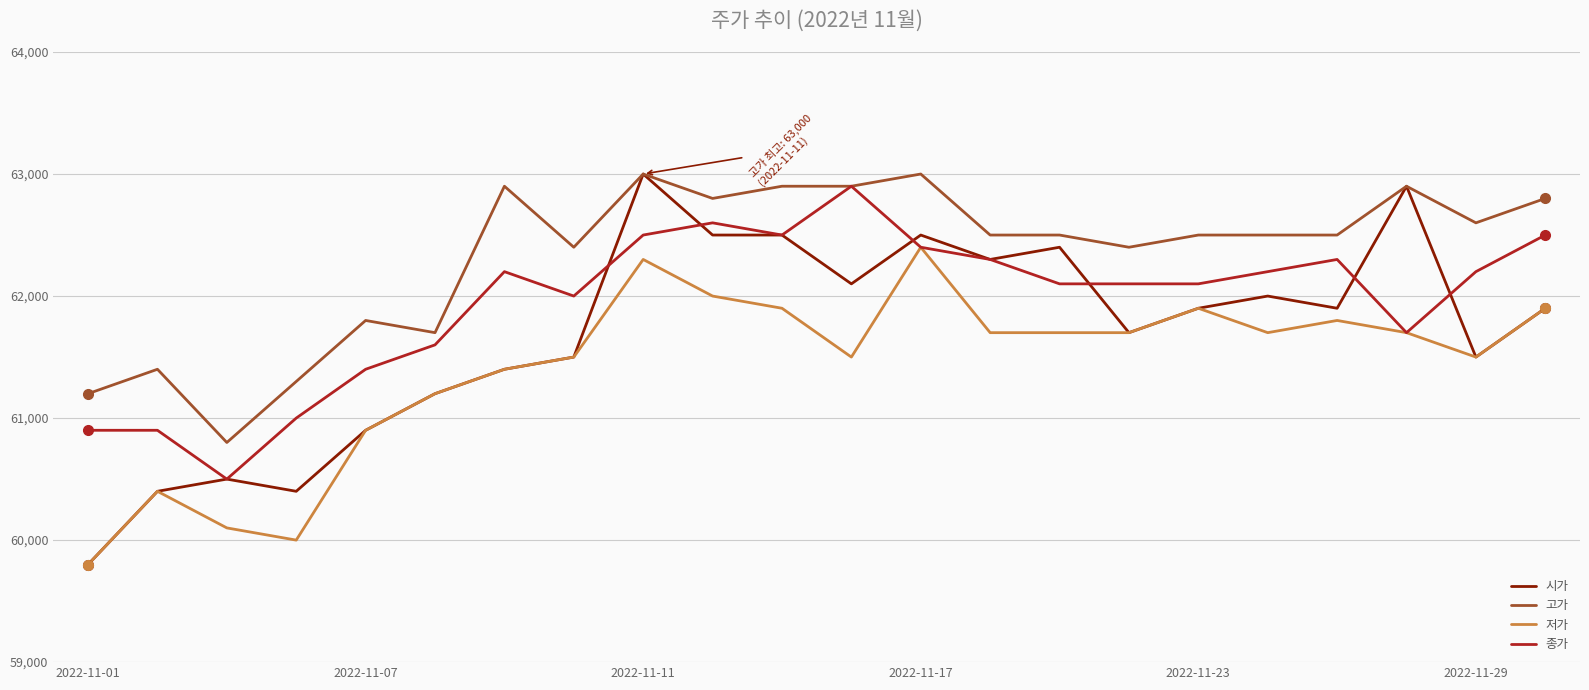

Reading left to right, extract all data points from this chart.

시가: 59800	60400	60500	60400	60900	61200	61400	61500	63000	62500	62500	62100	62500	62300	62400	61700	61900	62000	61900	62900	61500	61900
고가: 61200	61400	60800	61300	61800	61700	62900	62400	63000	62800	62900	62900	63000	62500	62500	62400	62500	62500	62500	62900	62600	62800
저가: 59800	60400	60100	60000	60900	61200	61400	61500	62300	62000	61900	61500	62400	61700	61700	61700	61900	61700	61800	61700	61500	61900
종가: 60900	60900	60500	61000	61400	61600	62200	62000	62500	62600	62500	62900	62400	62300	62100	62100	62100	62200	62300	61700	62200	62500